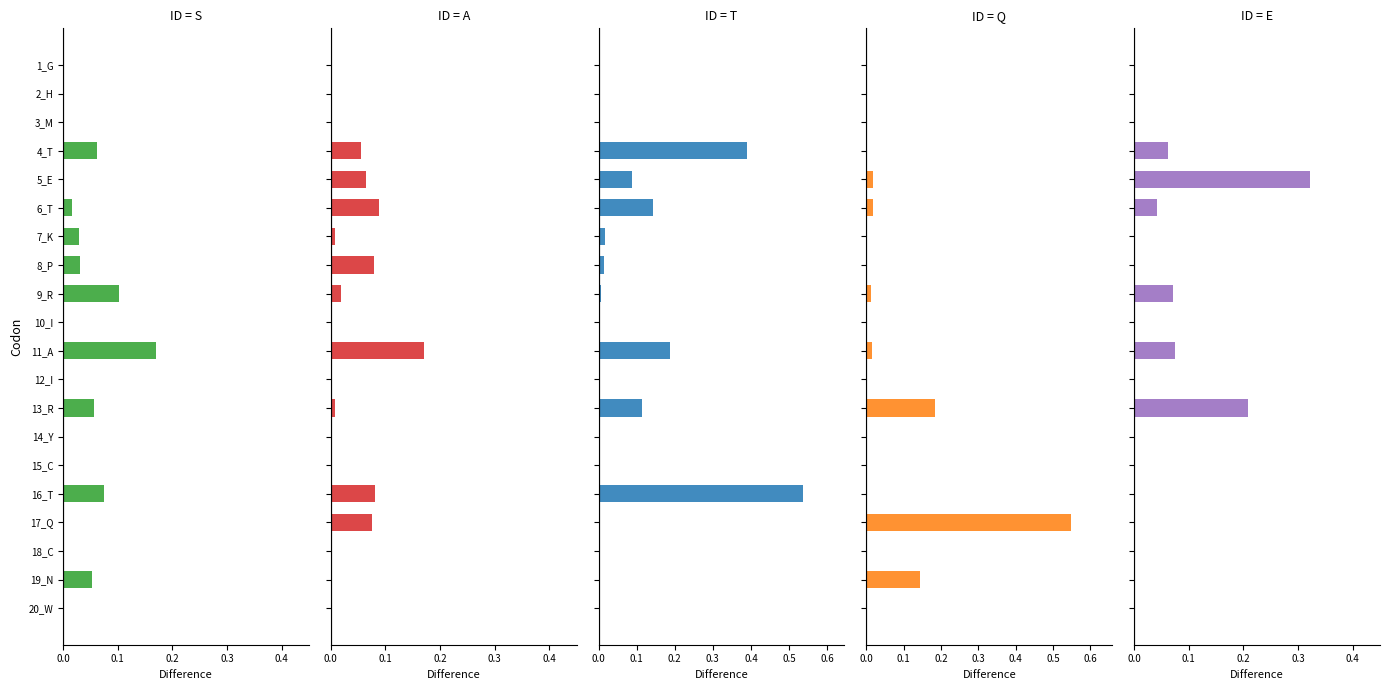

List the series in order of their peak value, lowest first.

S, A, E, T, Q